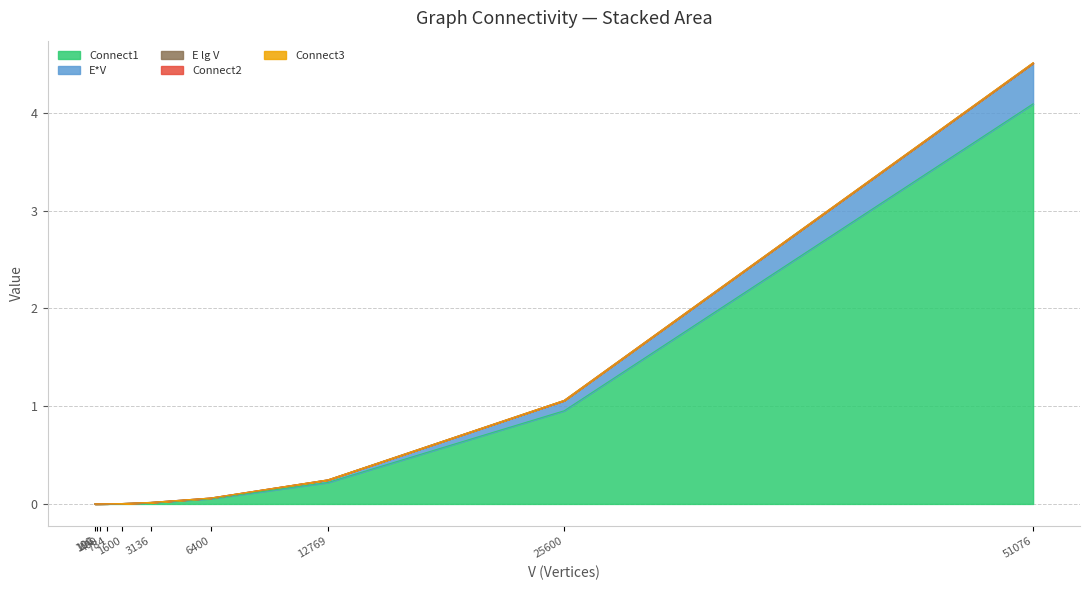

The value of Connect1 at 51076 is 5.3. True or false?

False